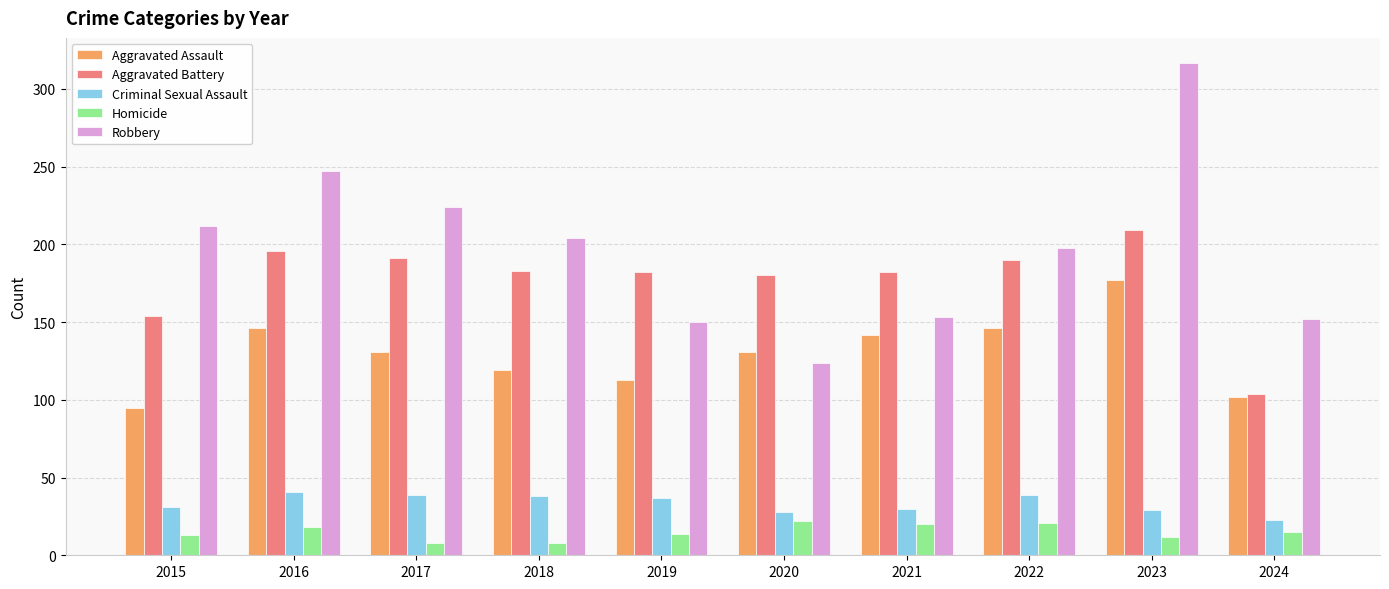

Is it true that Aggravated Battery equals 180 at 2020?

True